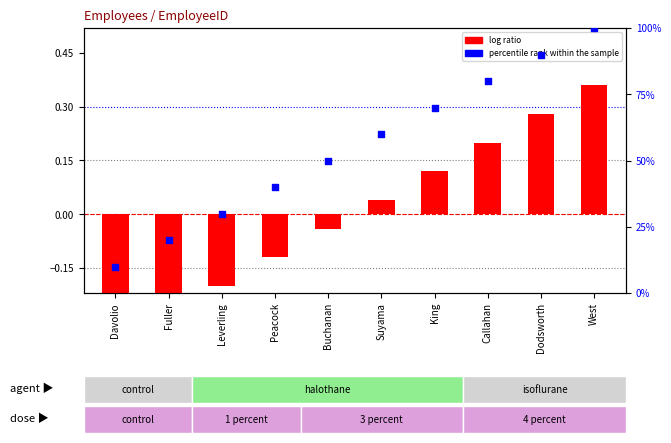

Which series contains the lowest Y value?

log ratio